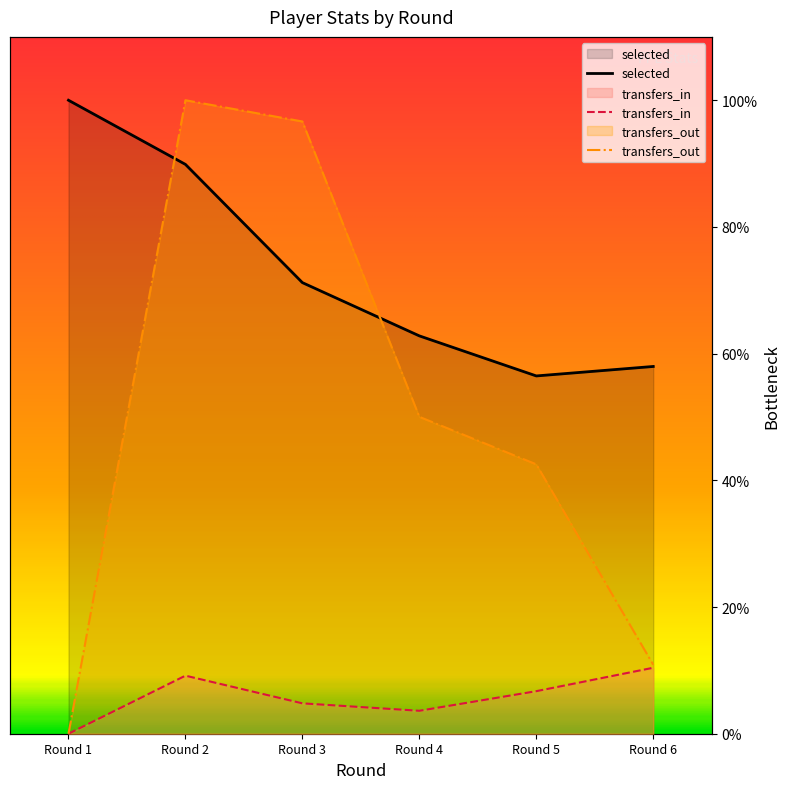

What is the highest value of the transfers_in series?

10.4